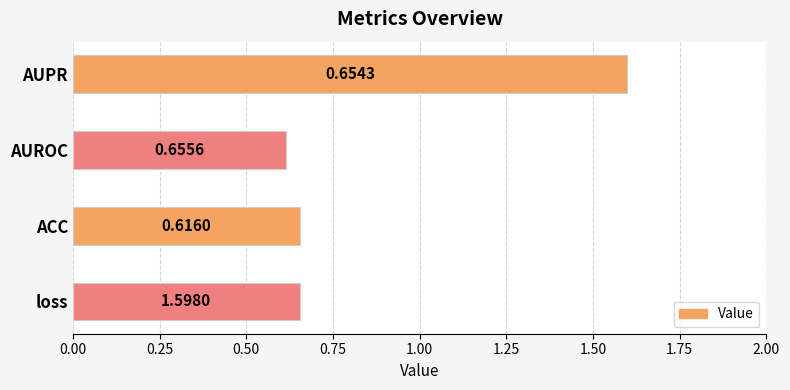

At which label is the value closest to 1?

ACC